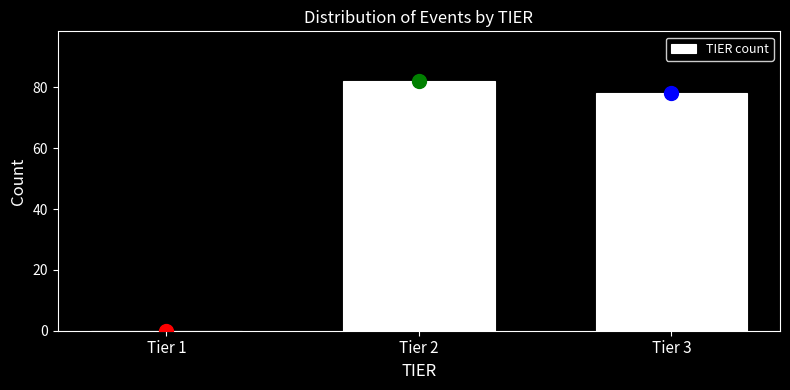

Reading left to right, what are all the values shown in this chart?

Tier 1=0	Tier 2=82	Tier 3=78